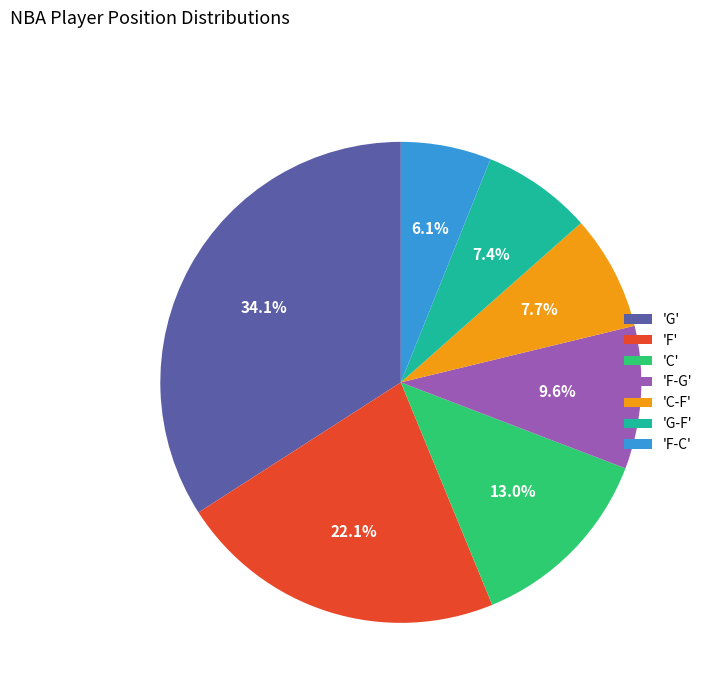

Which slice is the smallest?

'F-C'